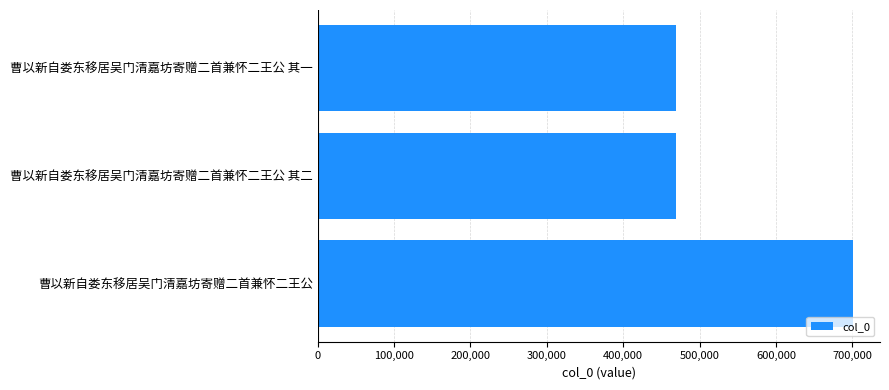

What is the difference between the maximum and minimum values?

231520